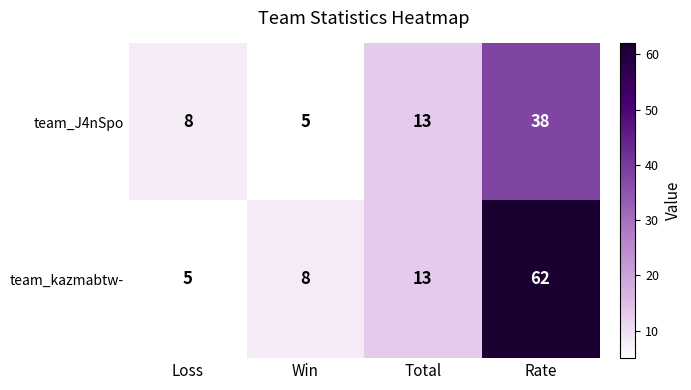

Between Win and Total, which series saw the biggest shift?

team_J4nSpo